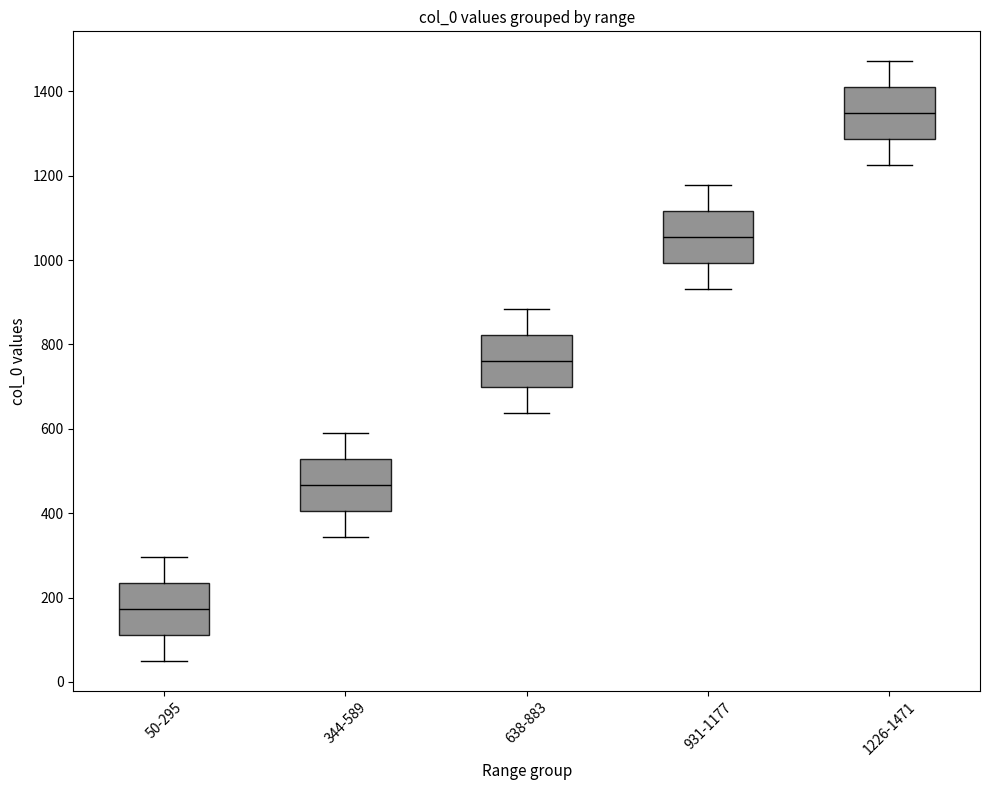

Reading left to right, read every box against the y-axis: the position of its median line, the range the box covers, and the ends of its whiskers. The values are not printed on the chart, so give them approximately, as read against the axis.

50-295: median 180, box 120 to 240, whiskers 60 to 300
344-589: median 460, box 400 to 520, whiskers 340 to 580
638-883: median 760, box 700 to 820, whiskers 640 to 880
931-1177: median 1060, box 1000 to 1120, whiskers 940 to 1180
1226-1471: median 1340, box 1280 to 1400, whiskers 1220 to 1480